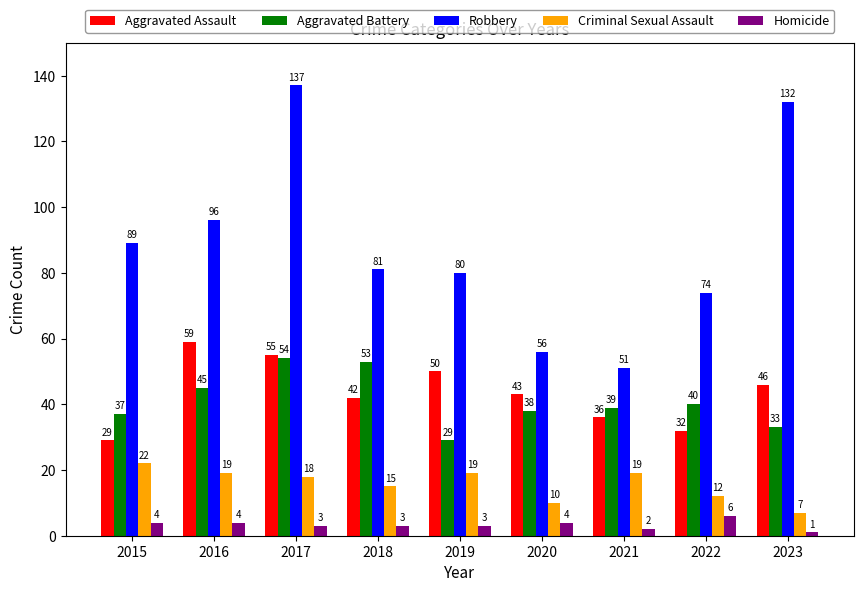

Between 2015 and 2021, which series saw the biggest shift?

Robbery